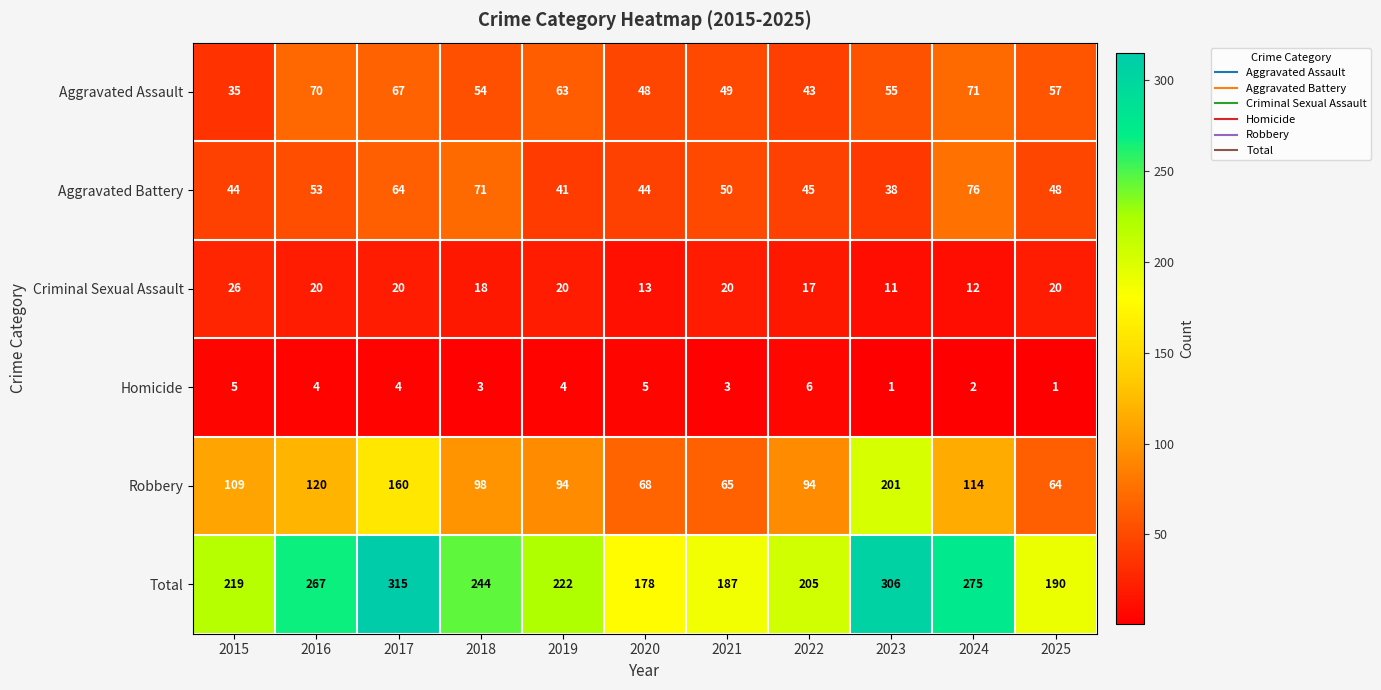

What is the sum of all Criminal Sexual Assault values?

197